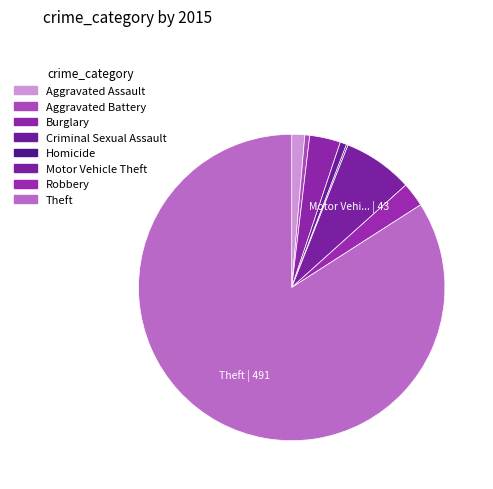

Between Robbery and Aggravated Assault, which is larger?

Robbery